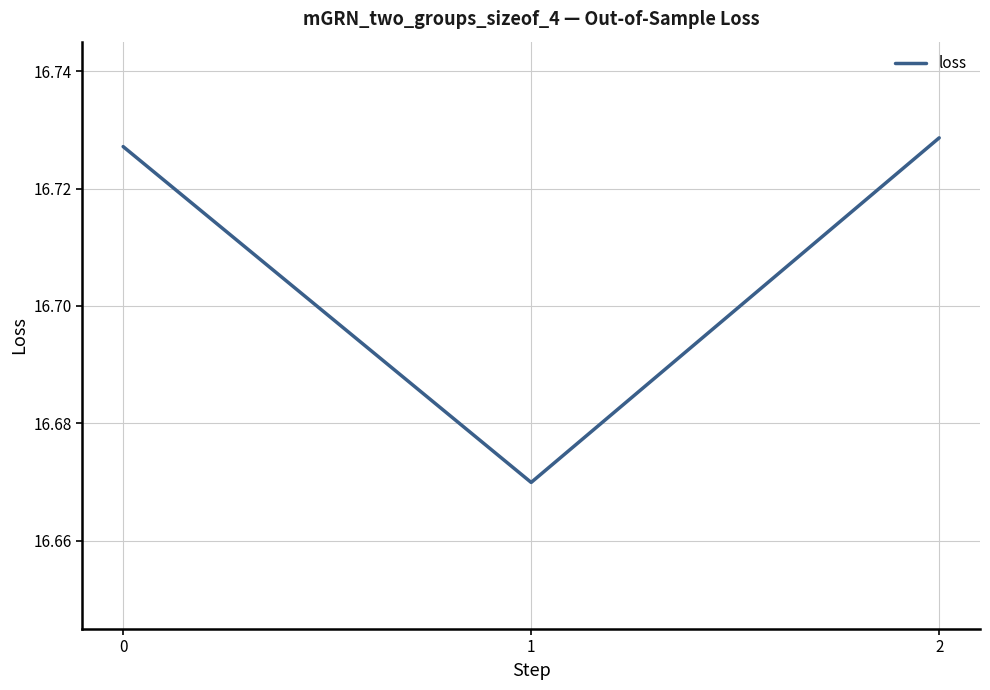

At which label is the value closest to 16?

1